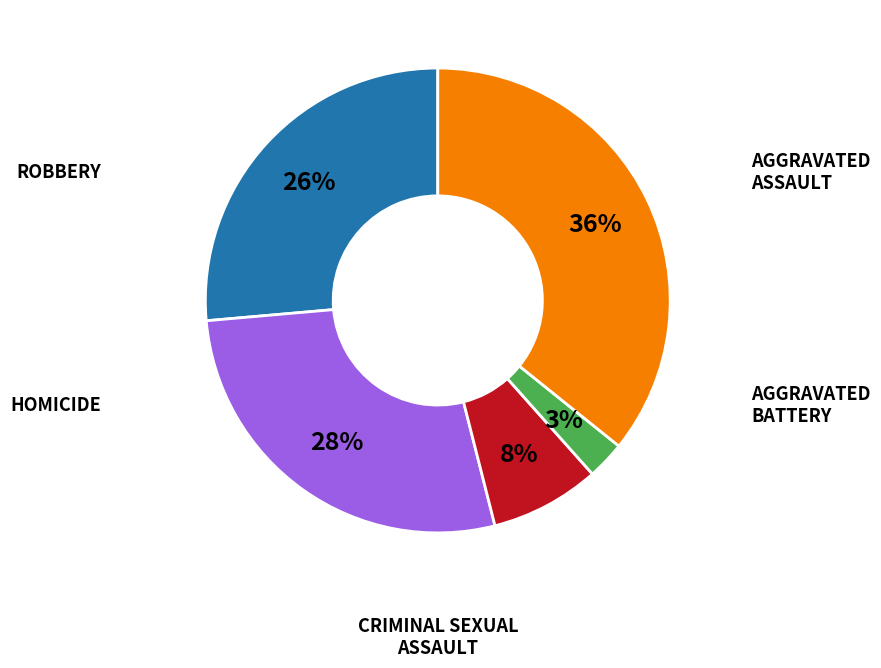

Does any single category account for the majority?

No